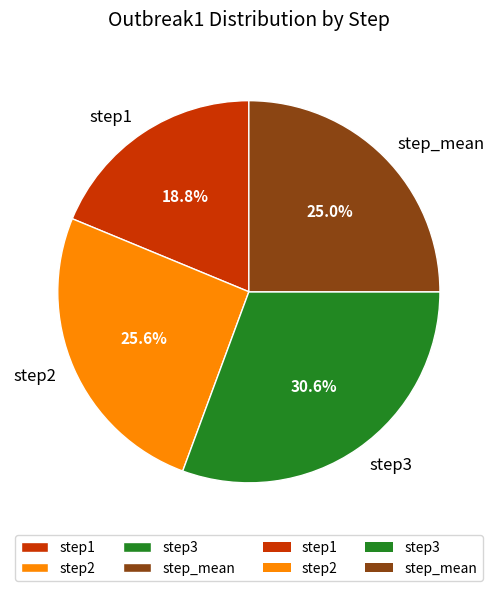

Rank the categories by value from lowest to highest.

step1, step_mean, step2, step3